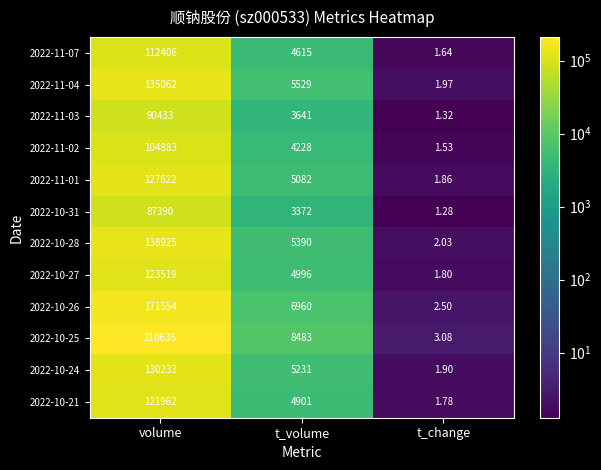

List the labels in order of 2022-10-25 value, largest first.

volume, t_volume, t_change